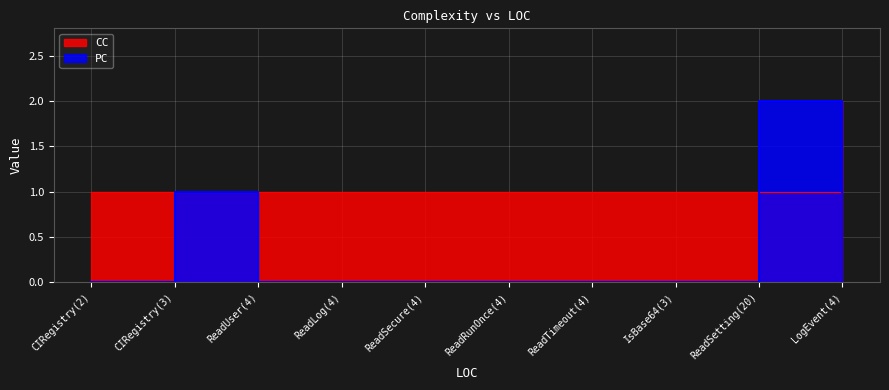

What is the total value across all series at ReadRunOnce(4)?

1